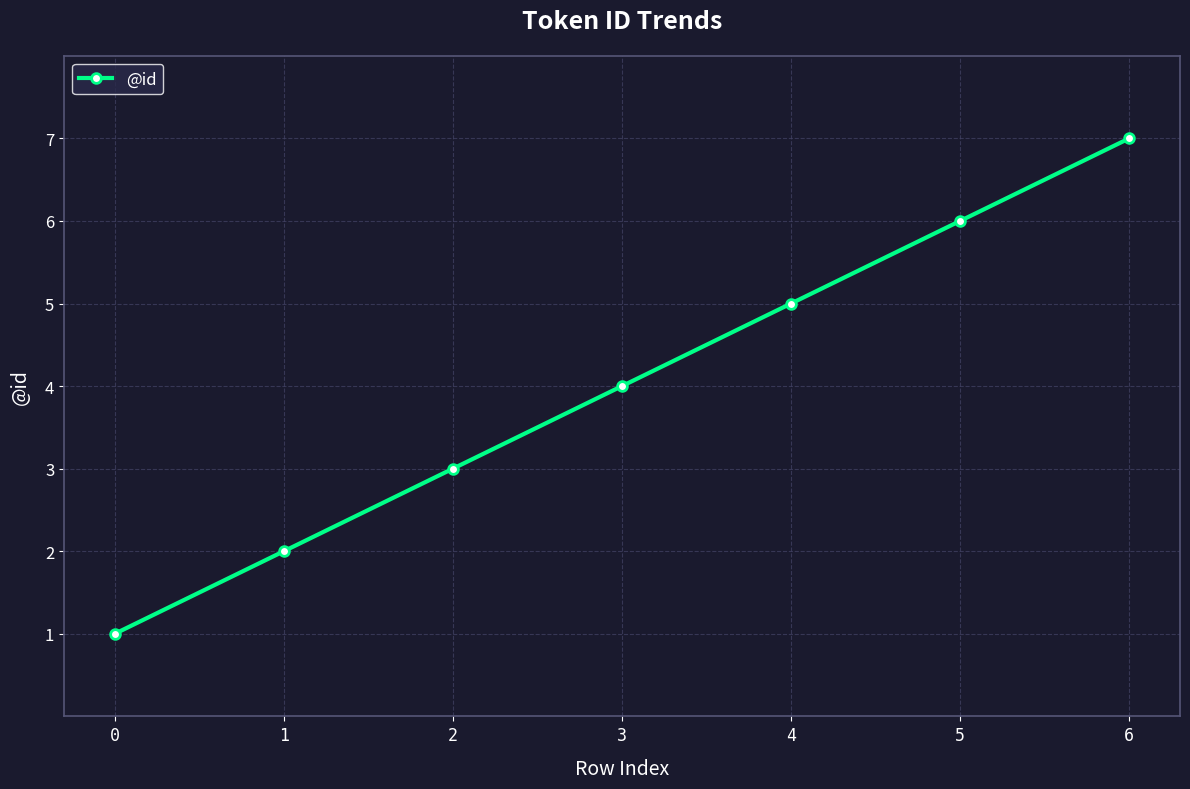

Reading left to right, what are all the values shown in this chart?

1	2	3	4	5	6	7